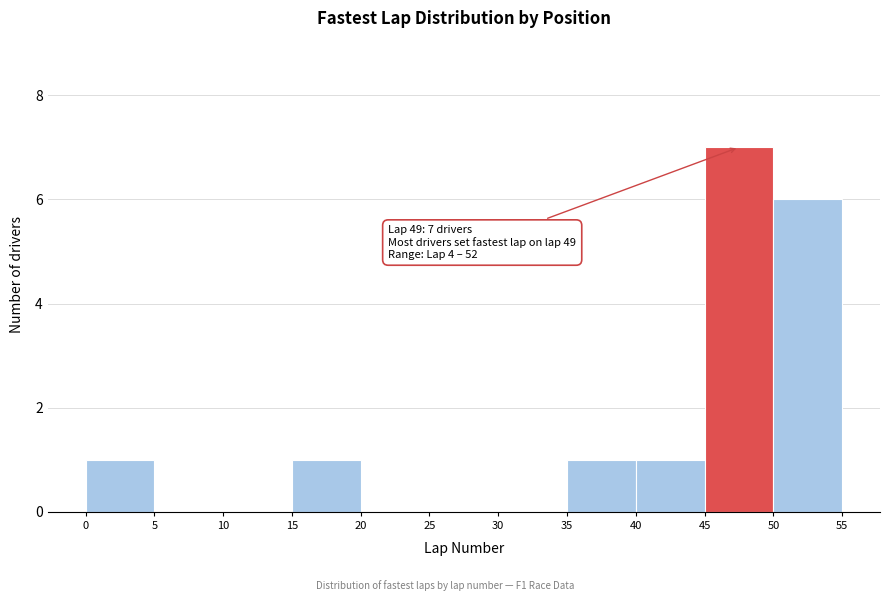

Which range on the x-axis has the tallest bar?

45 to 50